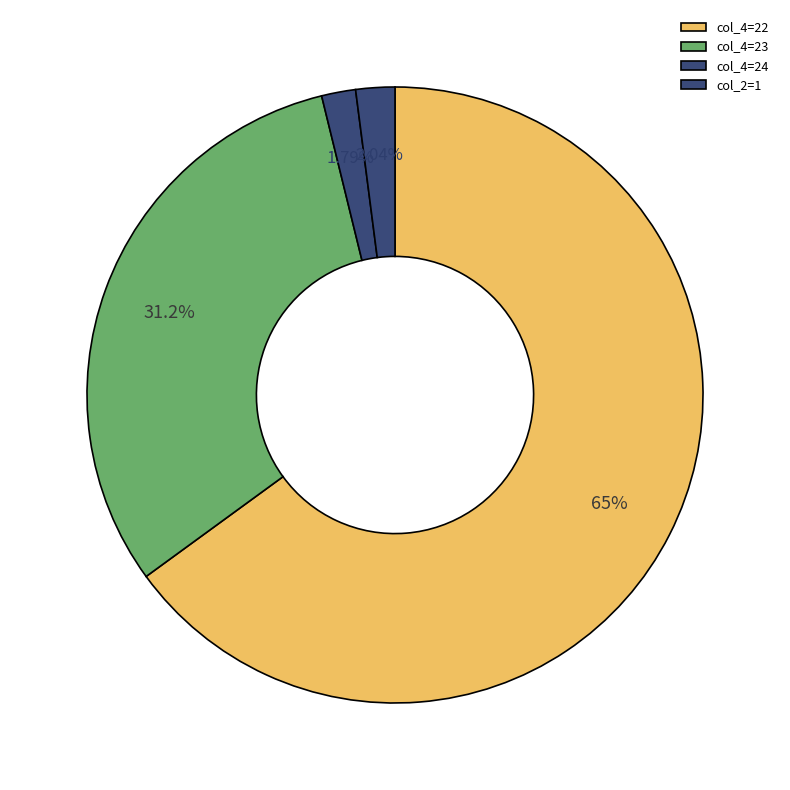

Which slice is the largest?

col_4=22